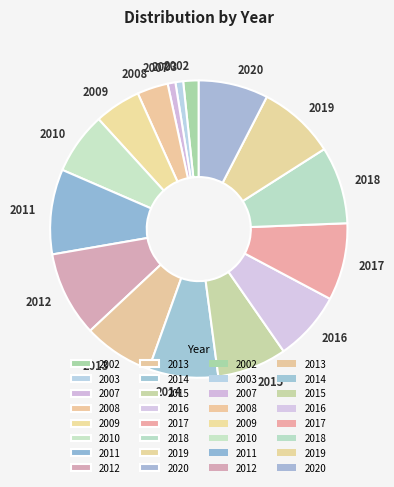

The 2013 slice represents 8% of the pie. True or false?

True